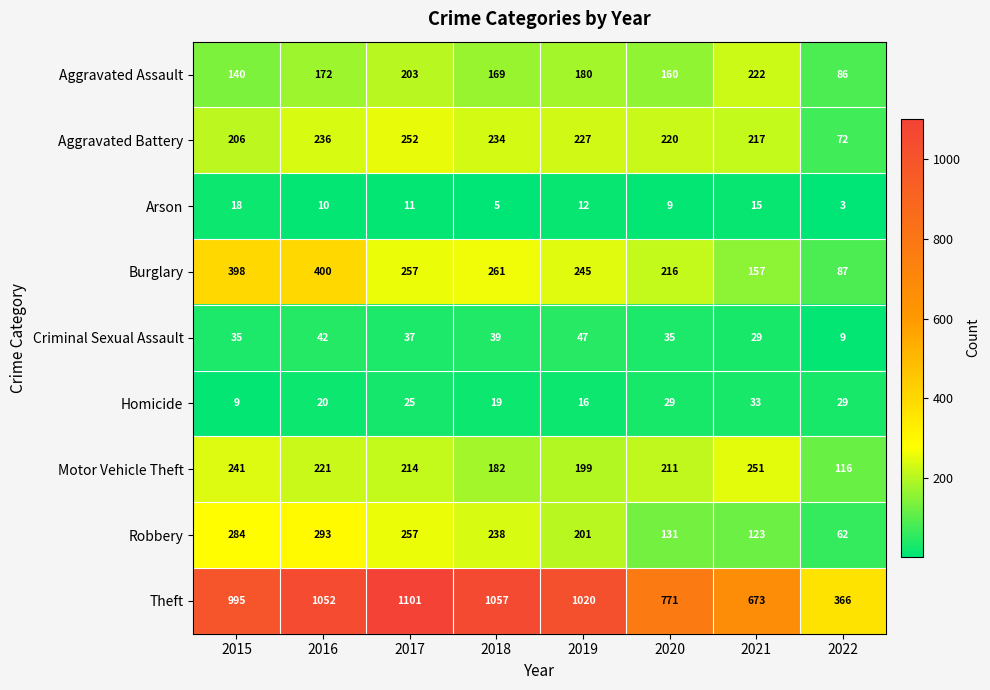

What is the difference between the maximum and minimum values in the Aggravated Battery series?

180